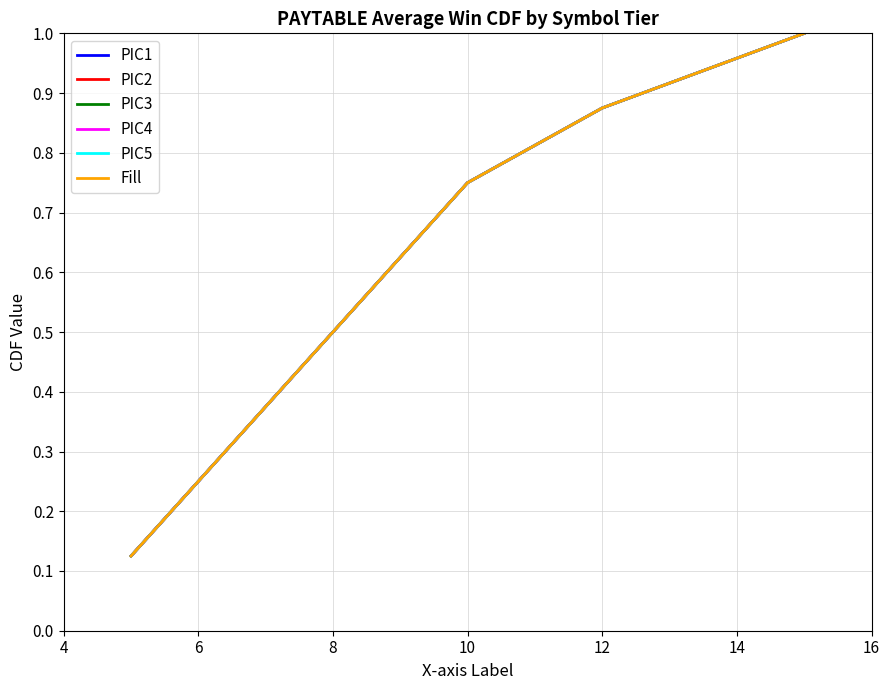

Is this an area chart (filled region under the line)?

No